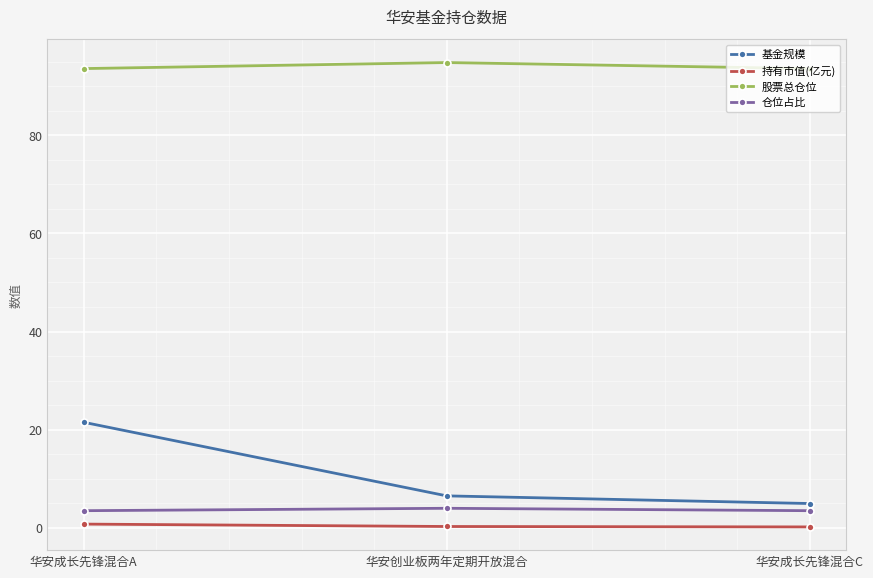

Which series has the widest spread of values?

基金规模